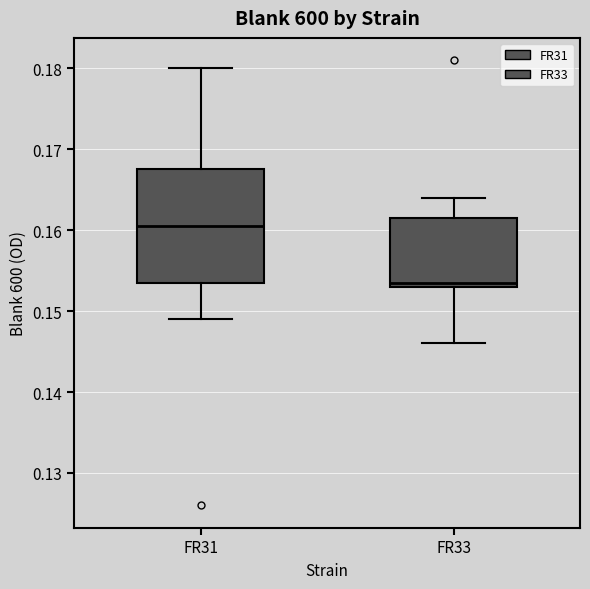

Reading left to right, transcribe this box plot: for each box, give where its median line is, the range the box spans, and where its two whiskers end, as read against the y-axis. The values are not printed on the chart, so give them approximately, as read against the axis.

FR31: median 0.161, box 0.154 to 0.168, whiskers 0.149 to 0.180
FR33: median 0.154, box 0.153 to 0.162, whiskers 0.146 to 0.164